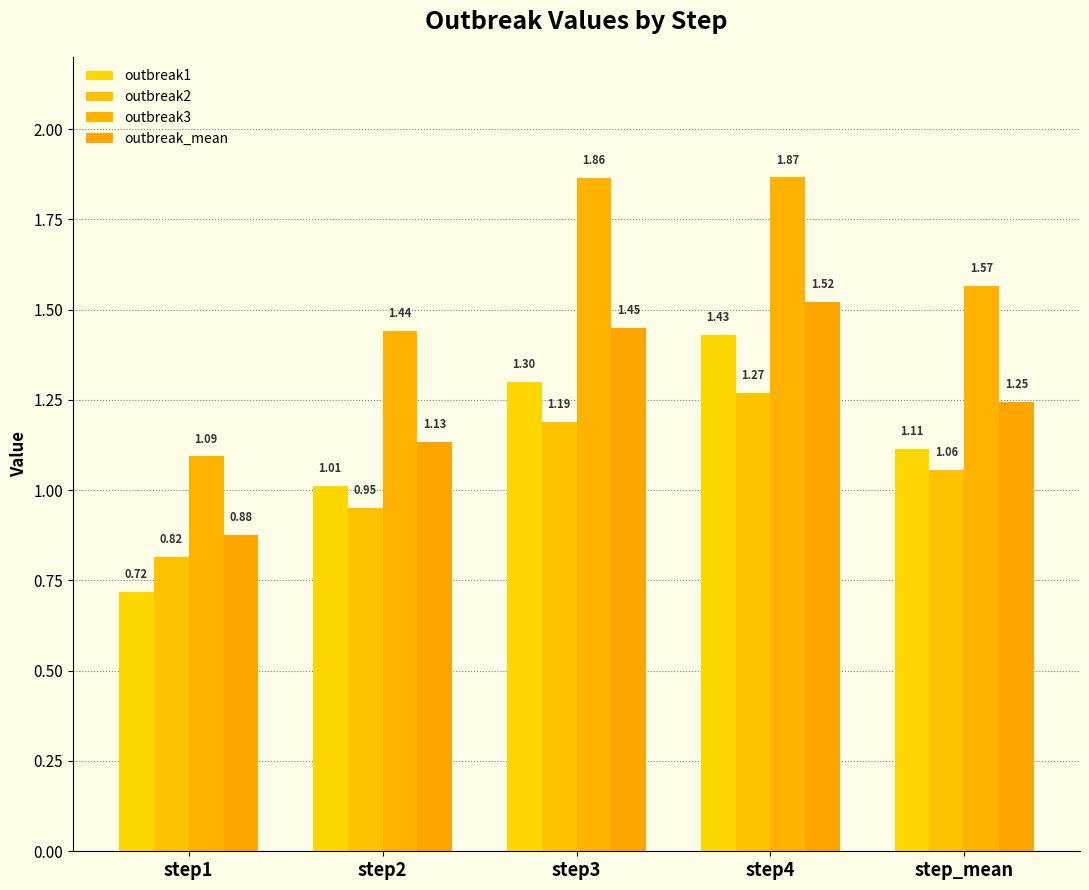

What is the label of the 2nd bar from the left?

step2